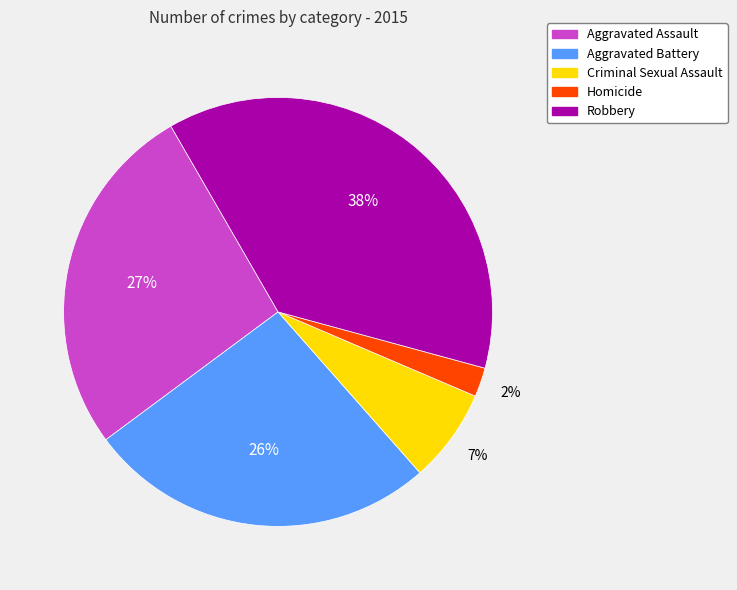

How many slices are in this pie chart?

5